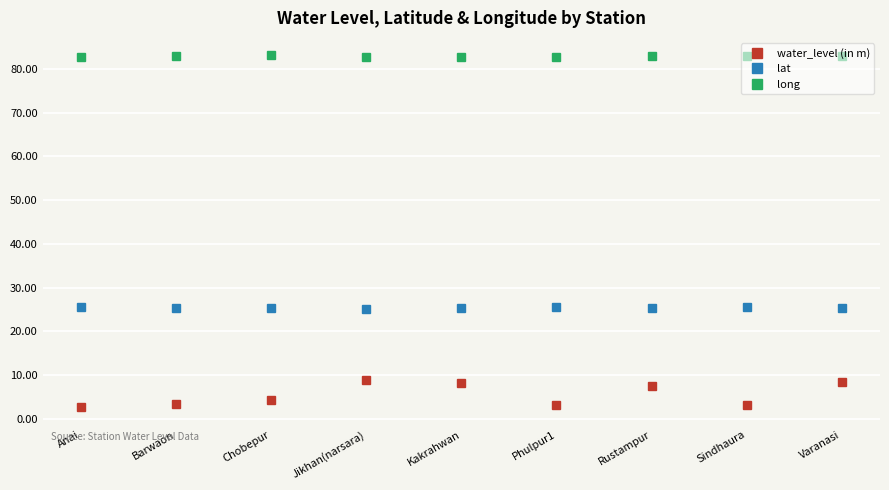

What is the total value across all series at Jikhan(narsara)?

116.9